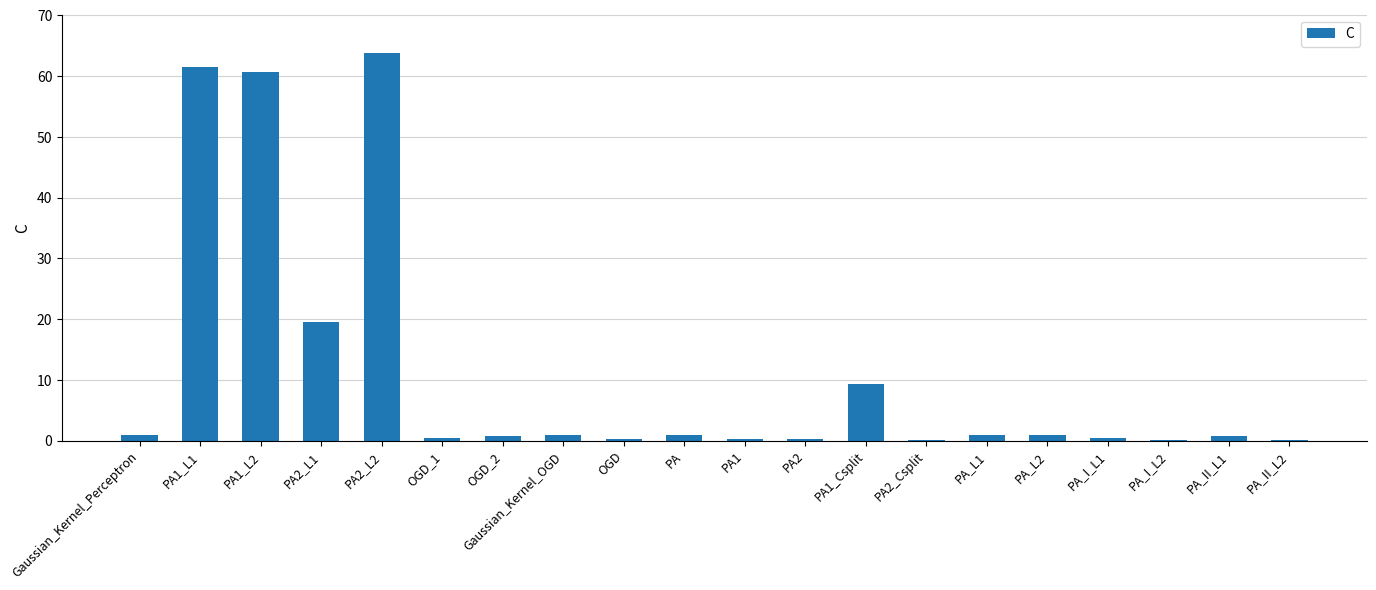

Which label corresponds to the largest value in the chart?

PA2_L2